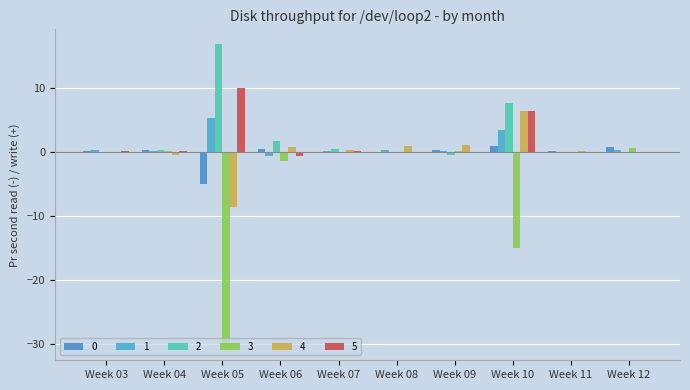

How many distinct data groups are displayed?

6